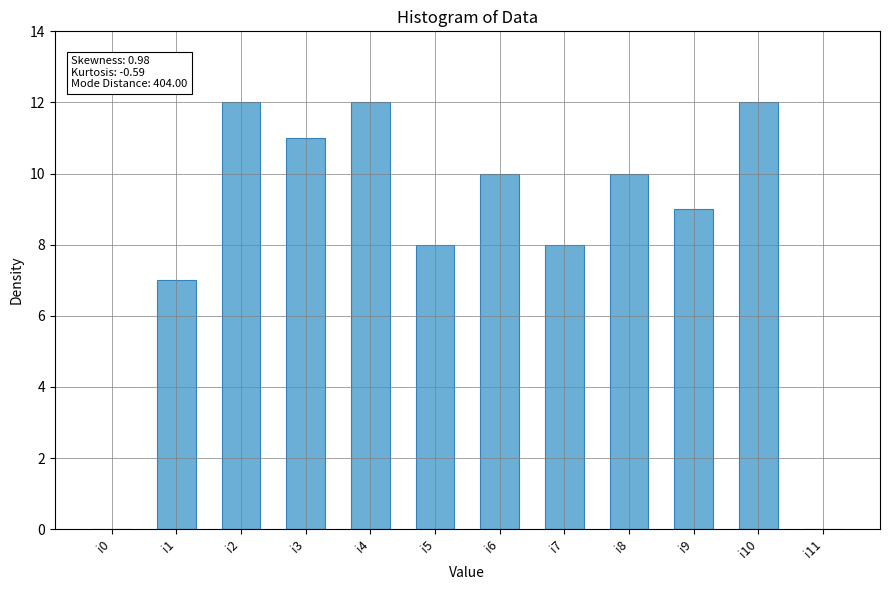

Count the number of categories in the chart.

12